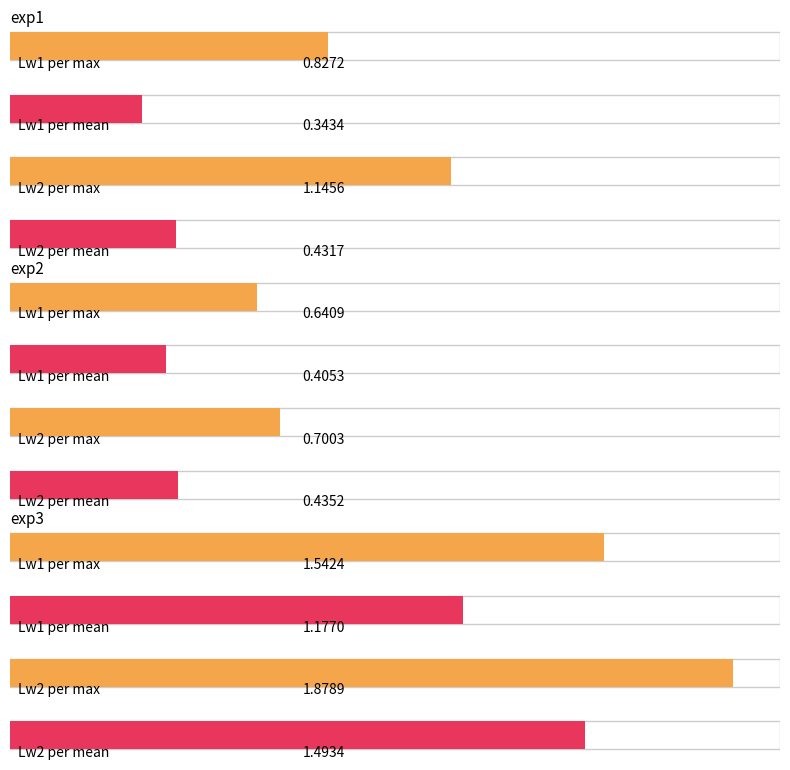

The value of Lw2_per_max at exp1 is 0.4. True or false?

False